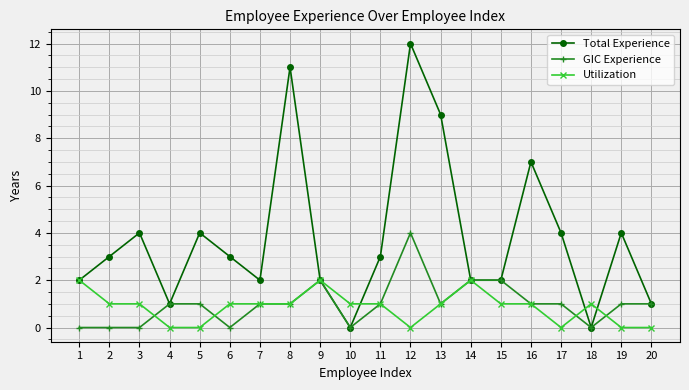

Reading left to right, list all the values displayed in this chart.

Total Experience: 1=2	2=3	3=4	4=1	5=4	6=3	7=2	8=11	9=2	10=0	11=3	12=12	13=9	14=2	15=2	16=7	17=4	18=0	19=4	20=1
GIC Experience: 1=0	2=0	3=0	4=1	5=1	6=0	7=1	8=1	9=2	10=0	11=1	12=4	13=1	14=2	15=2	16=1	17=1	18=0	19=1	20=1
Utilization: 1=2	2=1	3=1	4=0	5=0	6=1	7=1	8=1	9=2	10=1	11=1	12=0	13=1	14=2	15=1	16=1	17=0	18=1	19=0	20=0